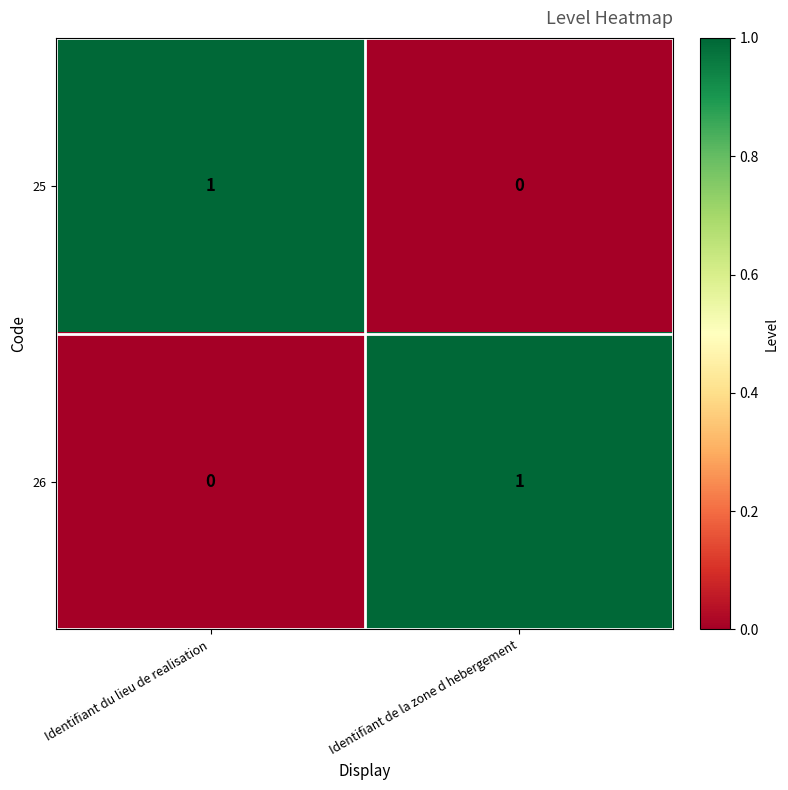

True or false: 25 has a value of -1 at Identifiant de la zone d hebergement.

False